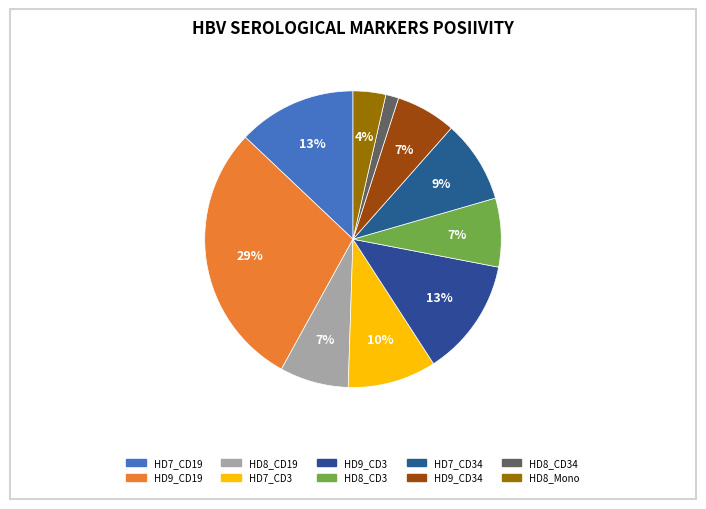

Approximately how many times larger is the value at HD9_CD3 compared to HD7_CD19?

1.0